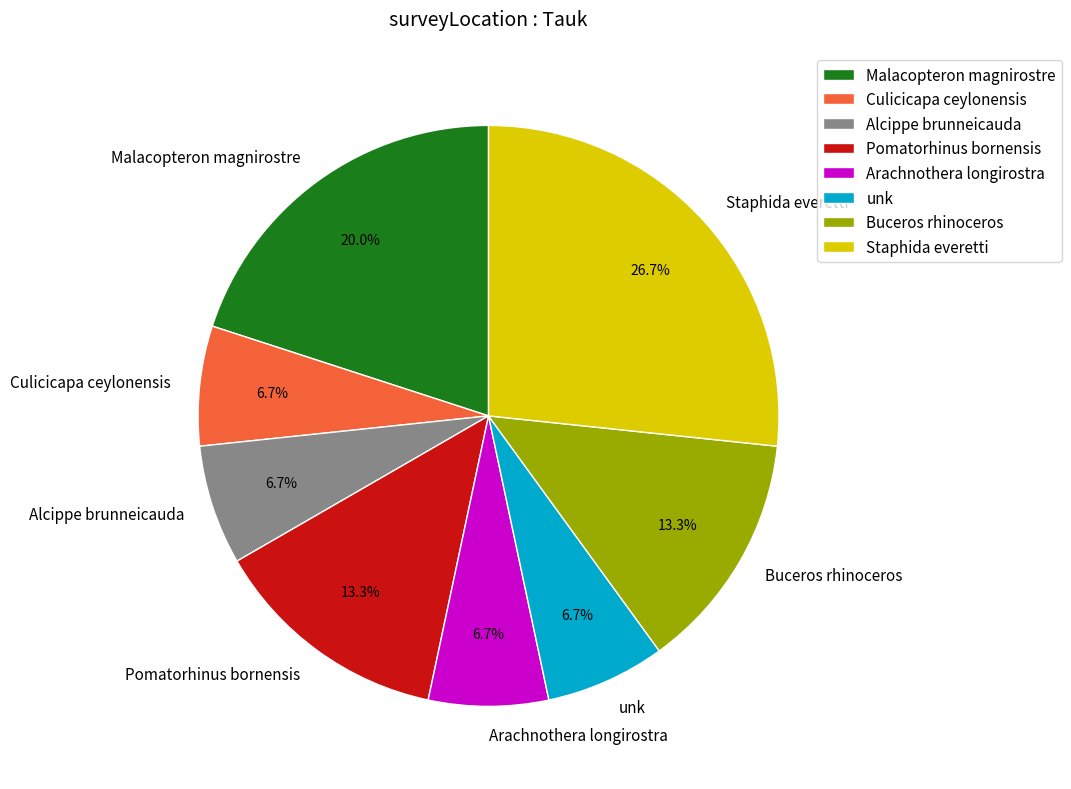

Between Arachnothera longirostra and Pomatorhinus bornensis, which is larger?

Pomatorhinus bornensis